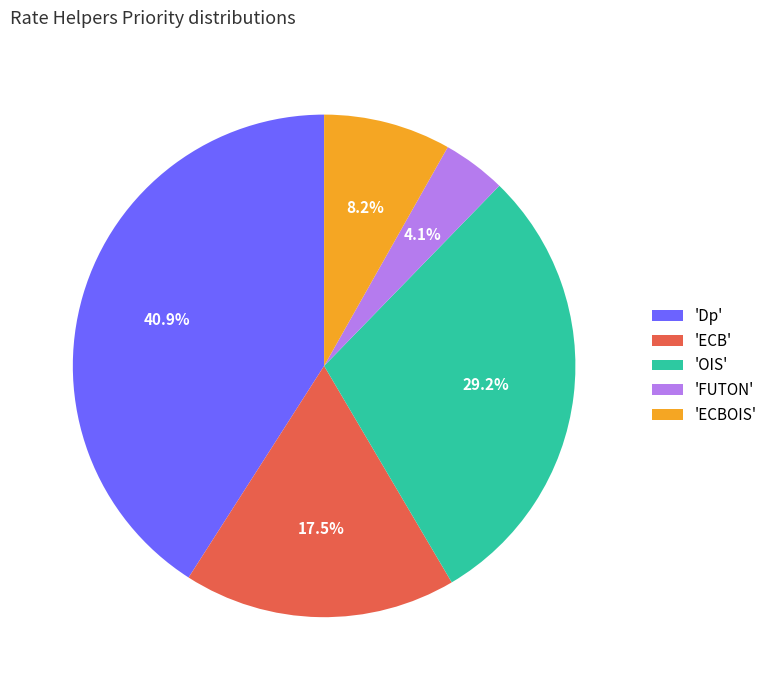

What percentage is NOT represented by 'Dp'?

59.1%